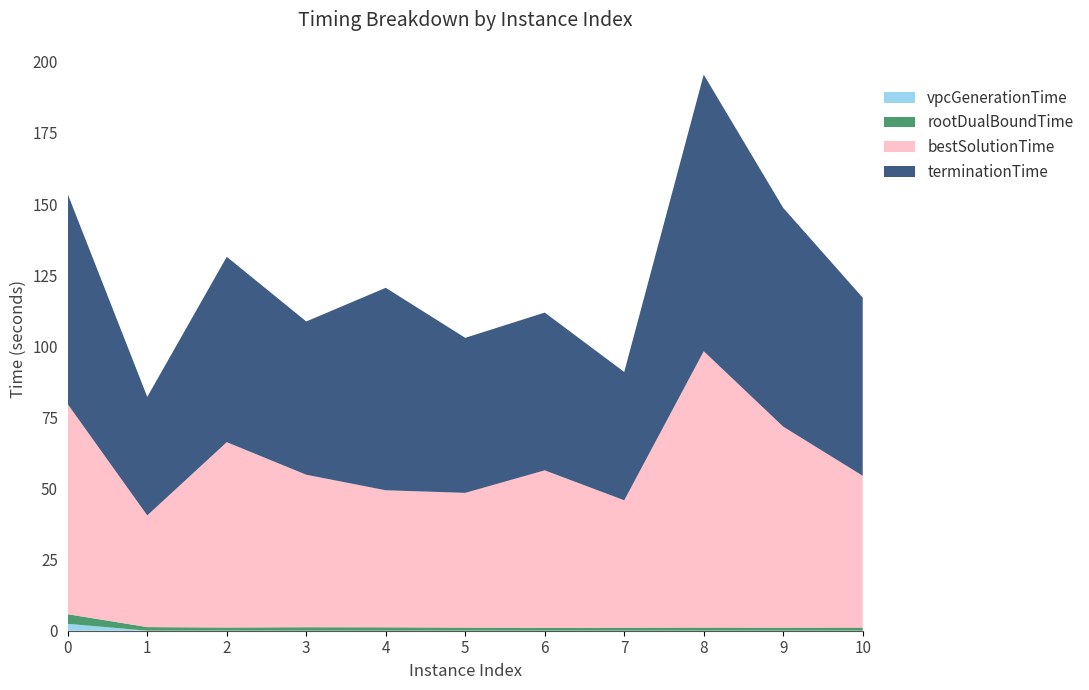

Reading right to left, transcribe all the data shown in this chart.

vpcGenerationTime: 10=0.0	9=0.0	8=0.0	7=0.0	6=0.0	5=0.0	4=0.0	3=0.0	2=0.0	1=0.0	0=2.4
rootDualBoundTime: 10=1.1	9=1.0	8=1.1	7=1.0	6=1.0	5=1.1	4=1.2	3=1.2	2=1.1	1=1.2	0=3.4
bestSolutionTime: 10=53.4	9=70.7	8=97.2	7=44.8	6=55.4	5=47.4	4=48.2	3=53.6	2=65.2	1=39.3	0=73.8
terminationTime: 10=62.6	9=76.9	8=97.2	7=45.1	6=55.5	5=54.5	4=71.2	3=53.9	2=65.2	1=41.7	0=73.8